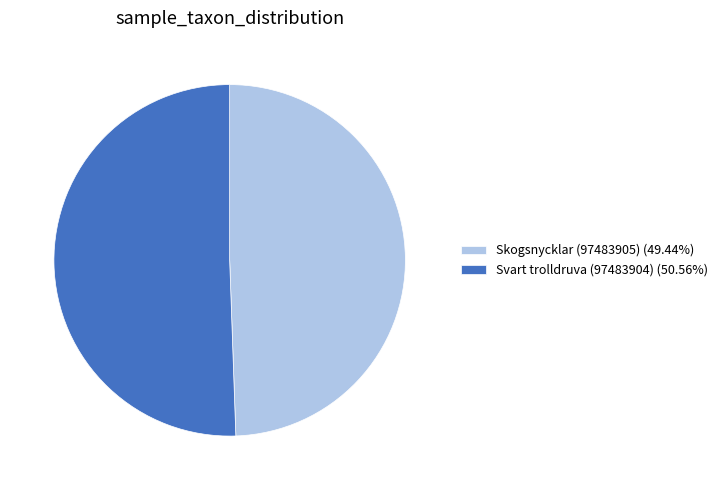

The Svart trolldruva (97483904) slice represents 44% of the pie. True or false?

False